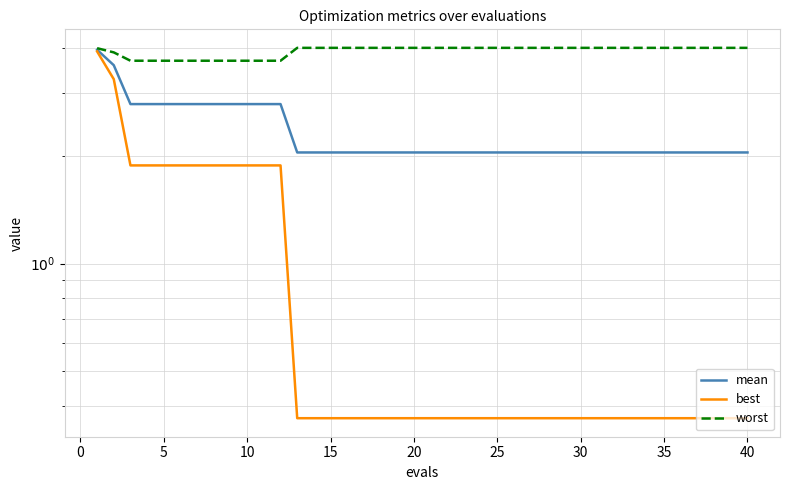

Is the value of best at 13 greater than the value of mean at 31?

No